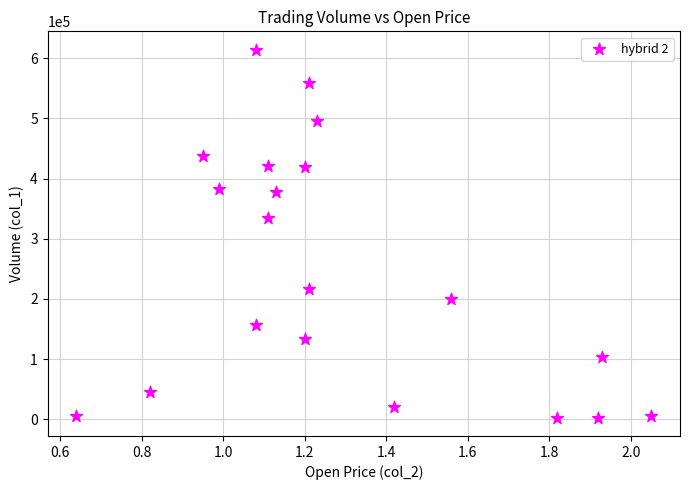

What Y value in the scatter plot is closest to 308500?

334000